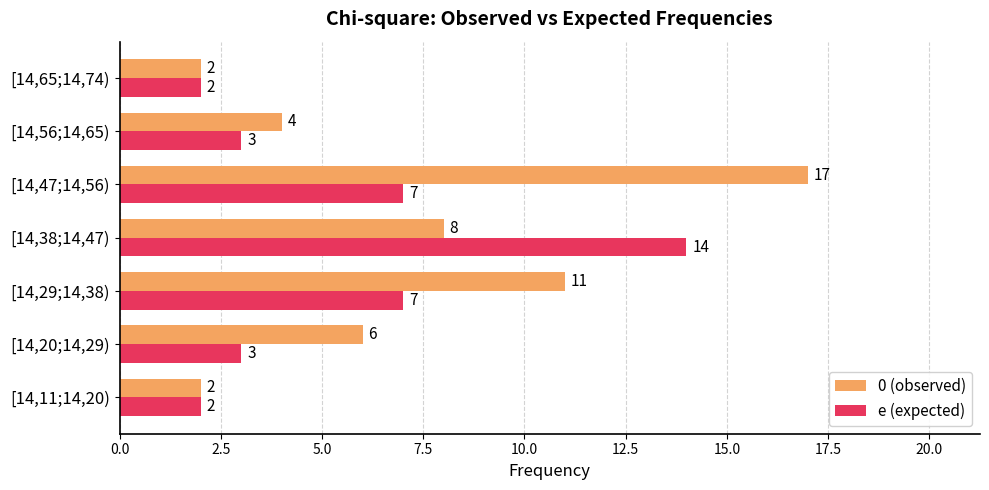

Is it true that e (expected) equals 7 at [14,29;14,38)?

True